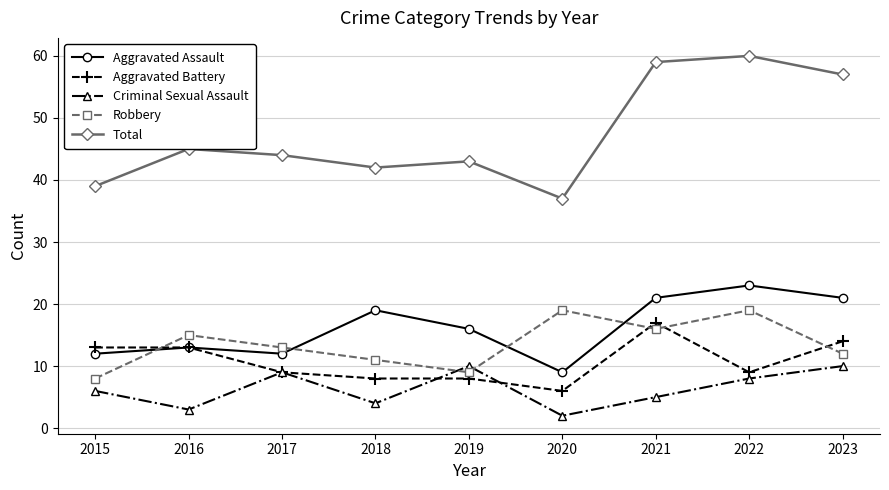

How many categories are shown in the chart?

9